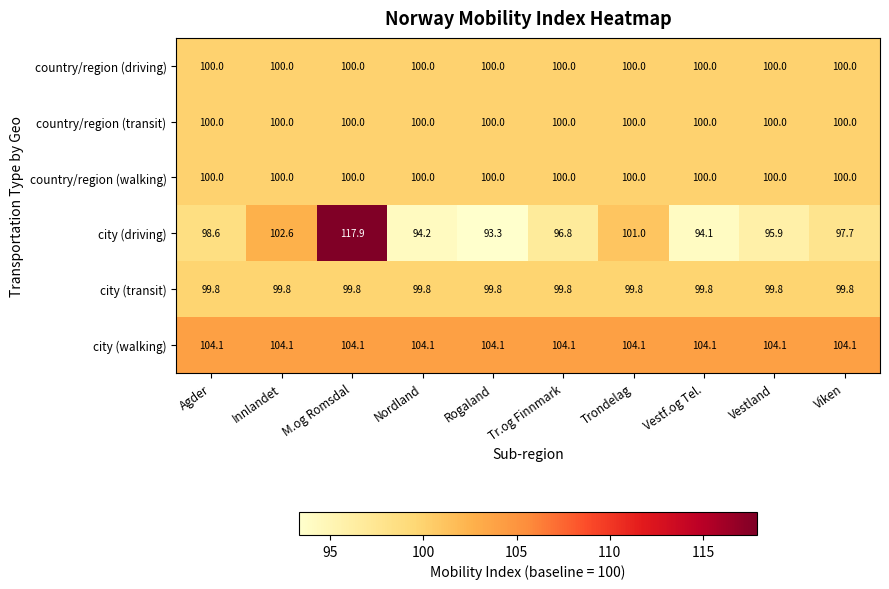

What is the minimum value for city (walking)?

104.1